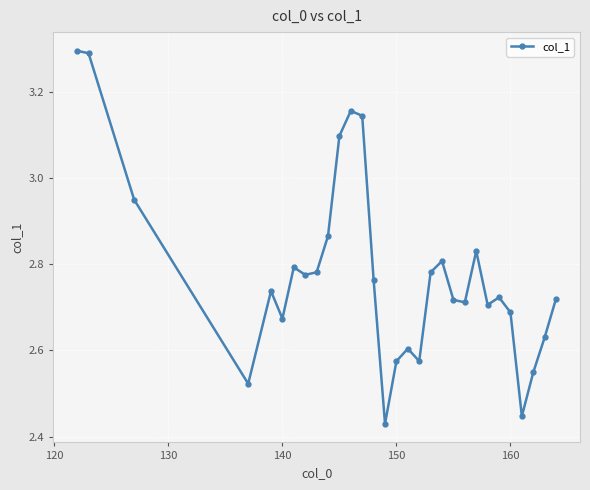

What is the difference between the maximum and minimum values?

0.9